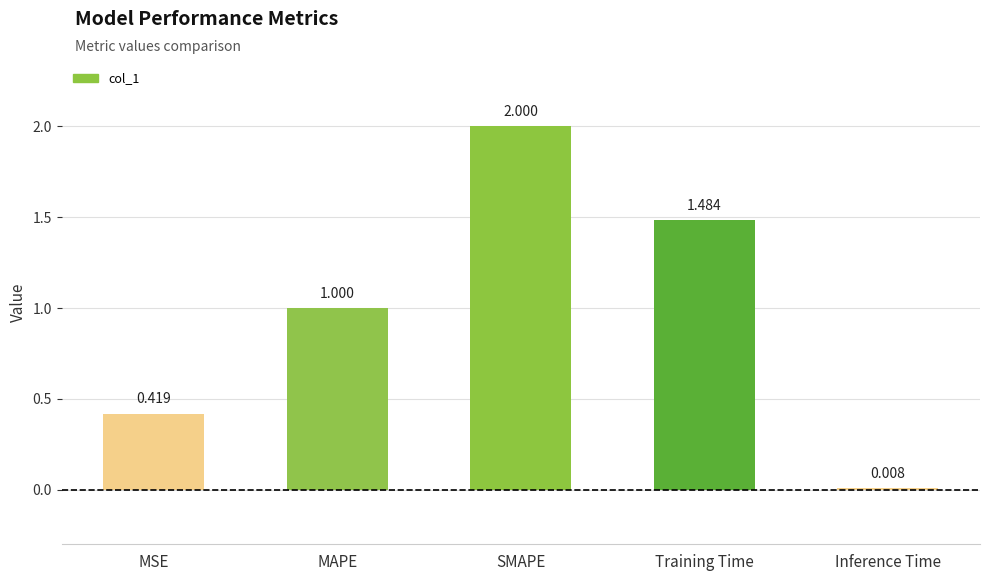

What is the change in value from MSE to Training Time?

+1.1